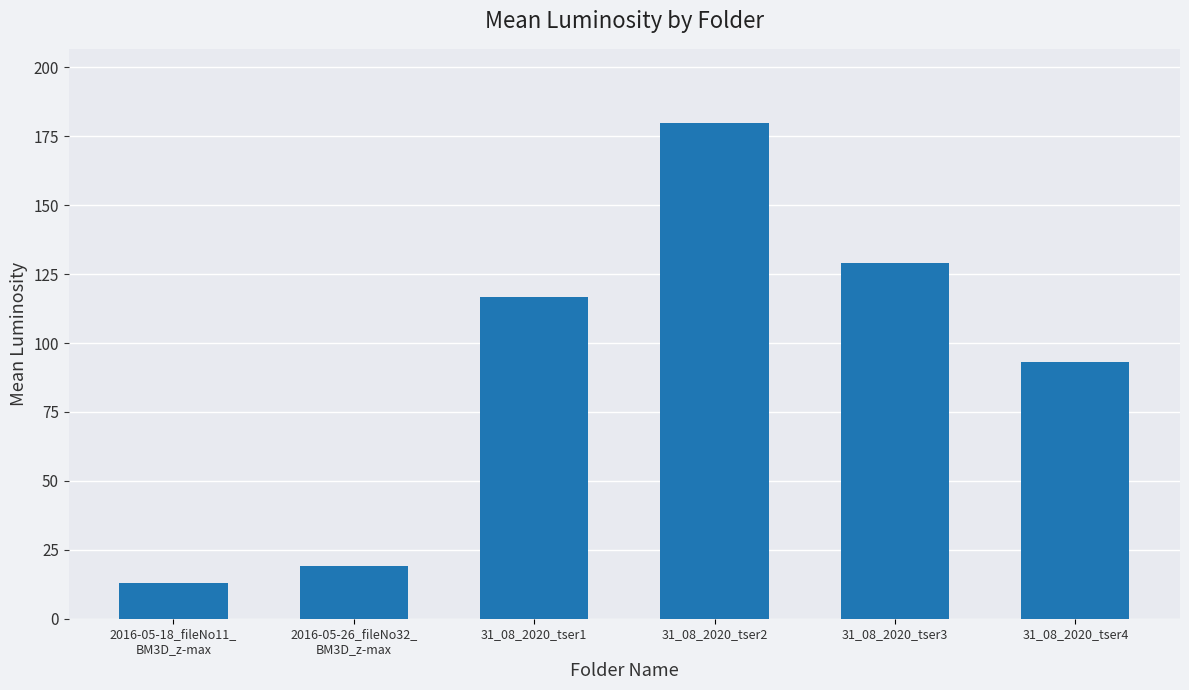

What is the approximate value at 31_08_2020_tser2?

179.7